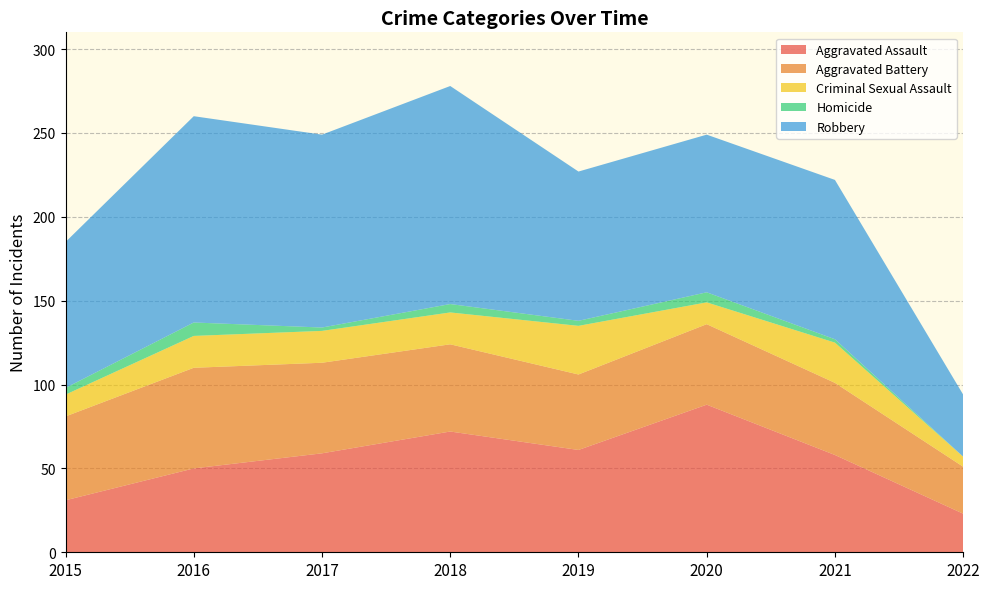

Reading right to left, transcribe all the data shown in this chart.

Aggravated Assault: 23	58	88	61	72	59	50	31
Aggravated Battery: 28	43	48	45	52	54	60	50
Criminal Sexual Assault: 6	24	13	29	19	19	19	13
Homicide: 0	2	6	3	5	2	8	4
Robbery: 37	95	94	89	130	115	123	87